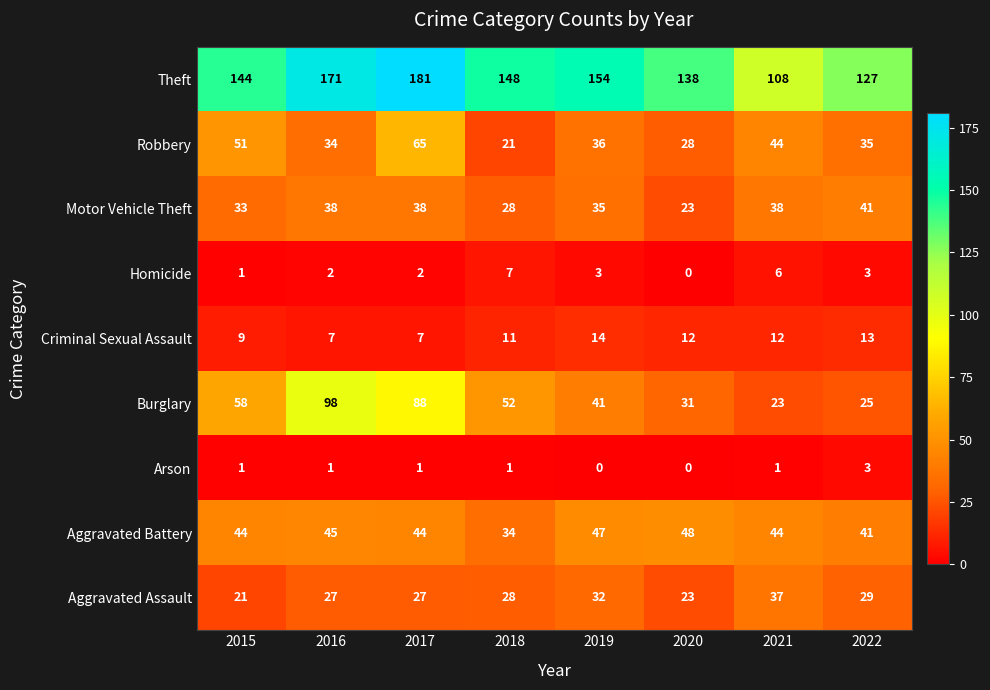

At which label does Robbery reach its peak?

2017